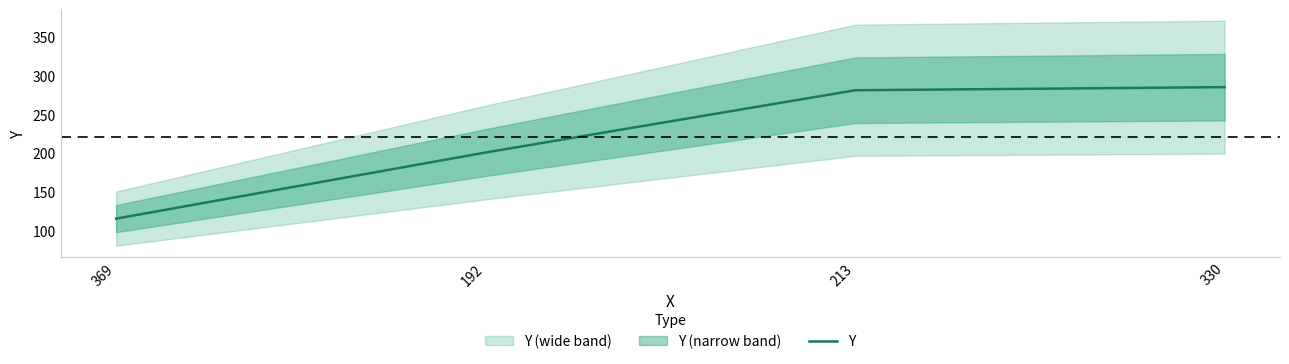

Reading left to right, list all the values displayed in this chart.

369=116	192=201	213=281	330=285